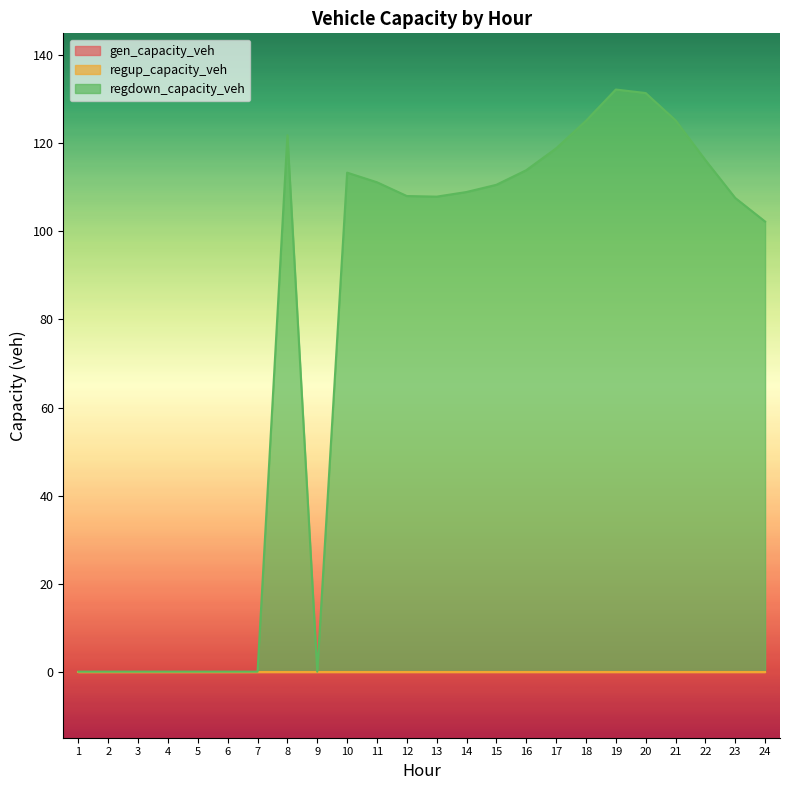

At 15, list the series in order from smallest to largest.

gen_capacity_veh, regup_capacity_veh, regdown_capacity_veh